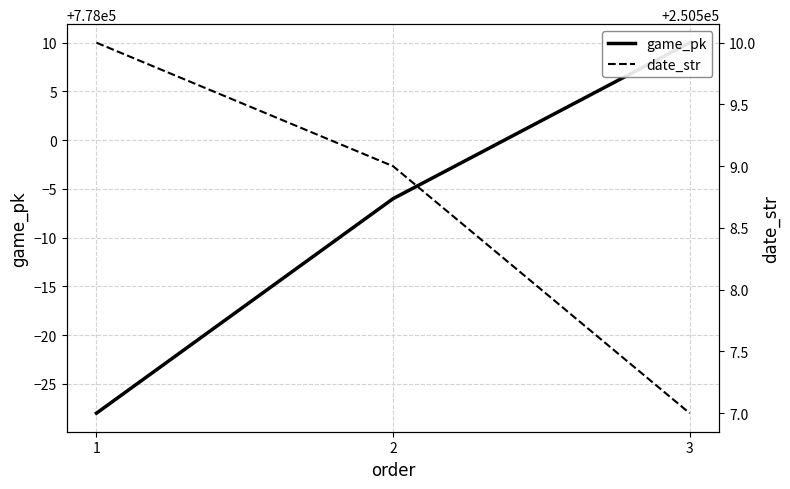

How many game_pk values are between 777972 and 778010?

3